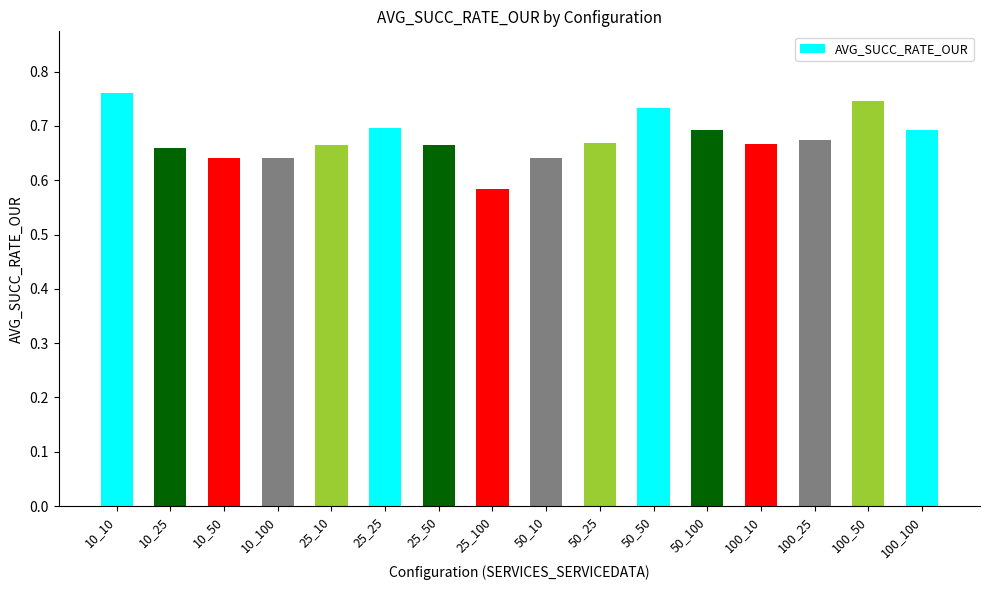

At which category does the chart reach its peak across all series?

10_10